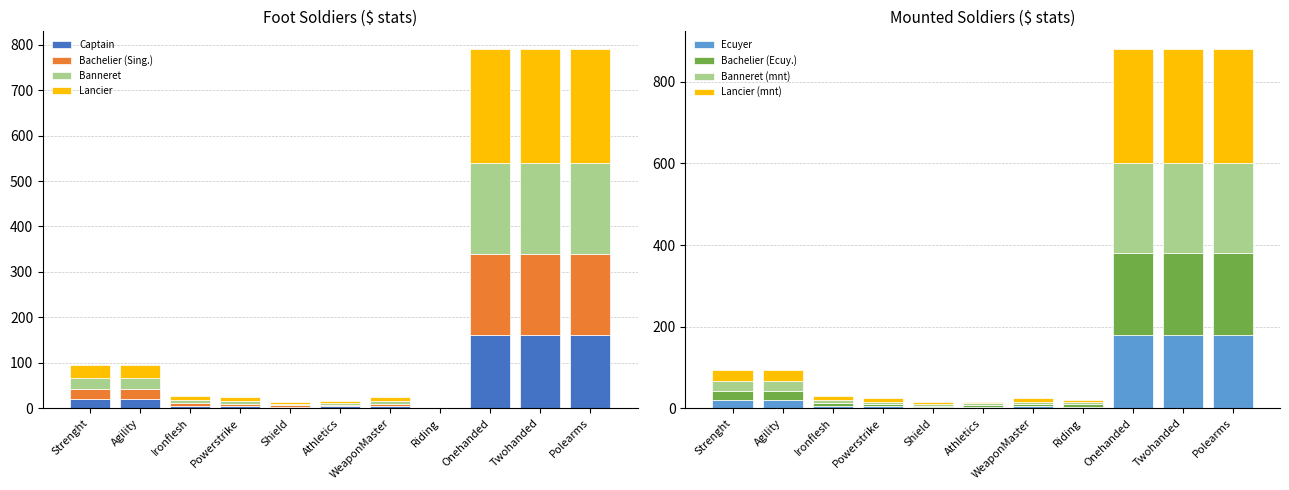

The Captain series shows 2 at Athletics. True or false?

False